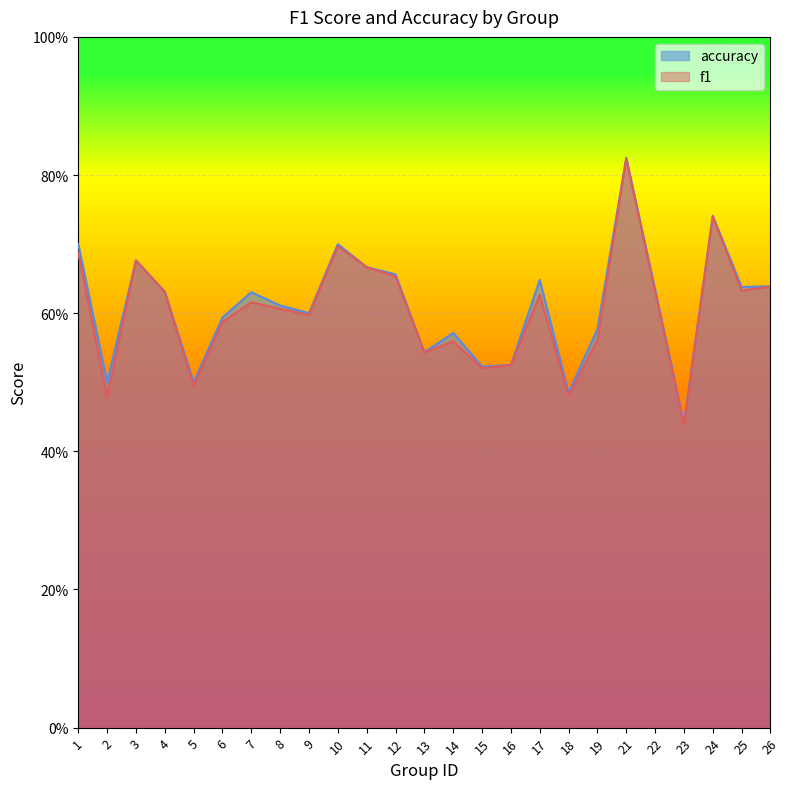

What is the maximum value shown in the chart?

0.8